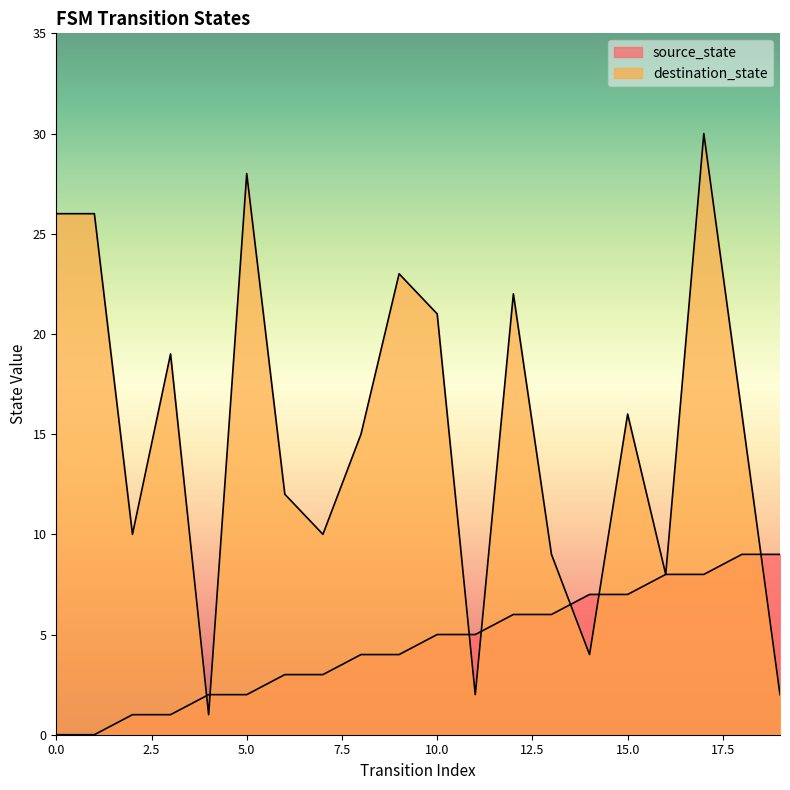

Which category has the highest value in the destination_state series?

17